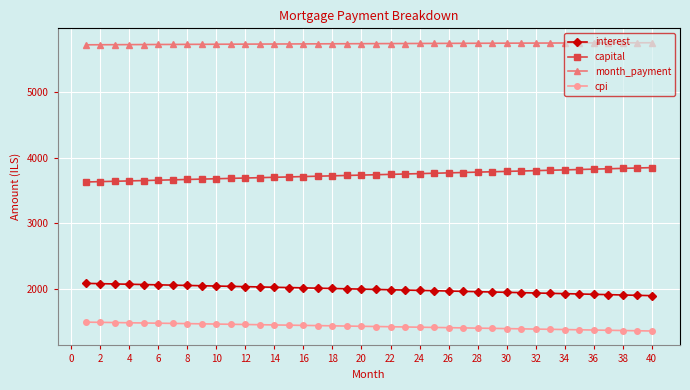

Which series has the largest total across all categories?

month_payment